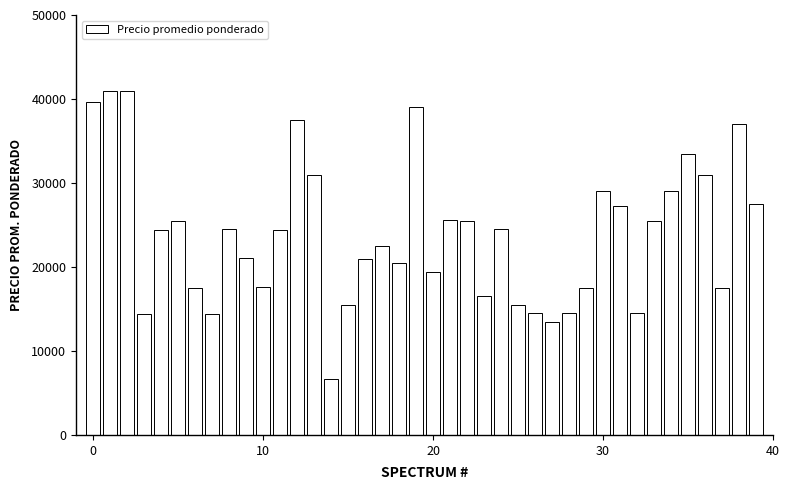

What is the average value?

23939